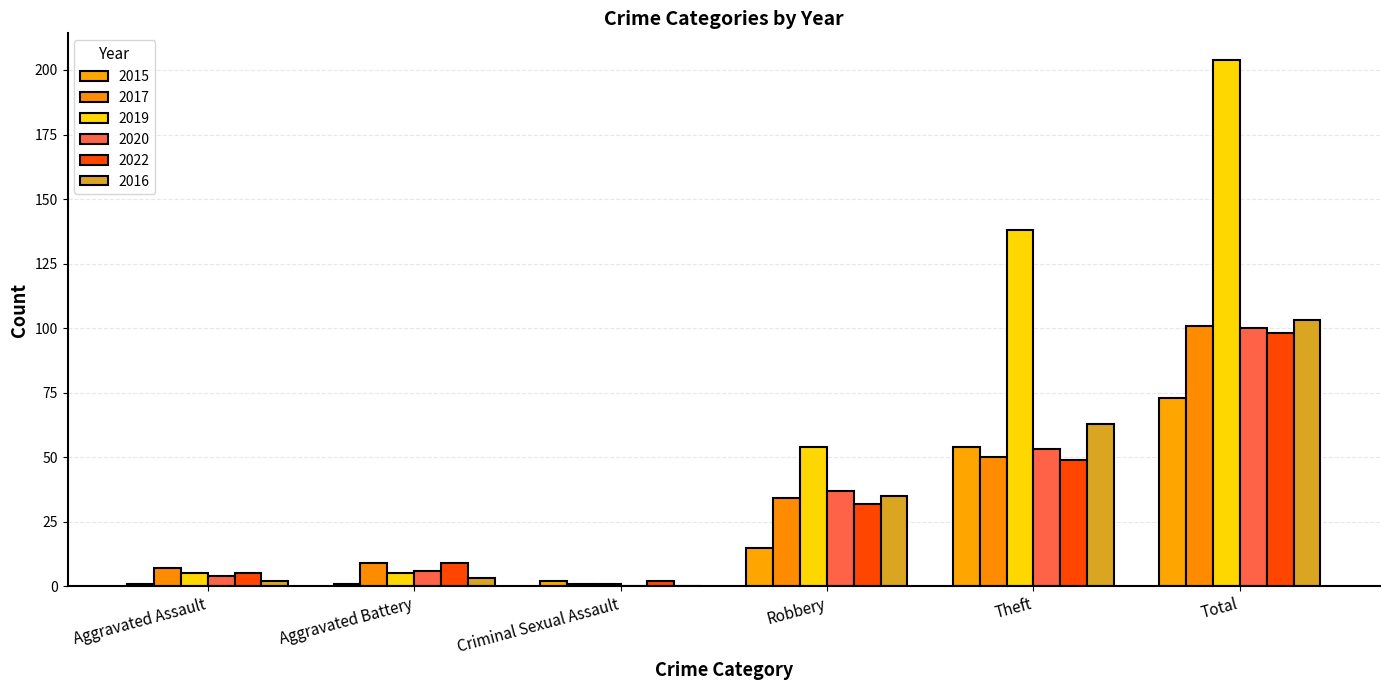

How many categories are shown in the chart?

6